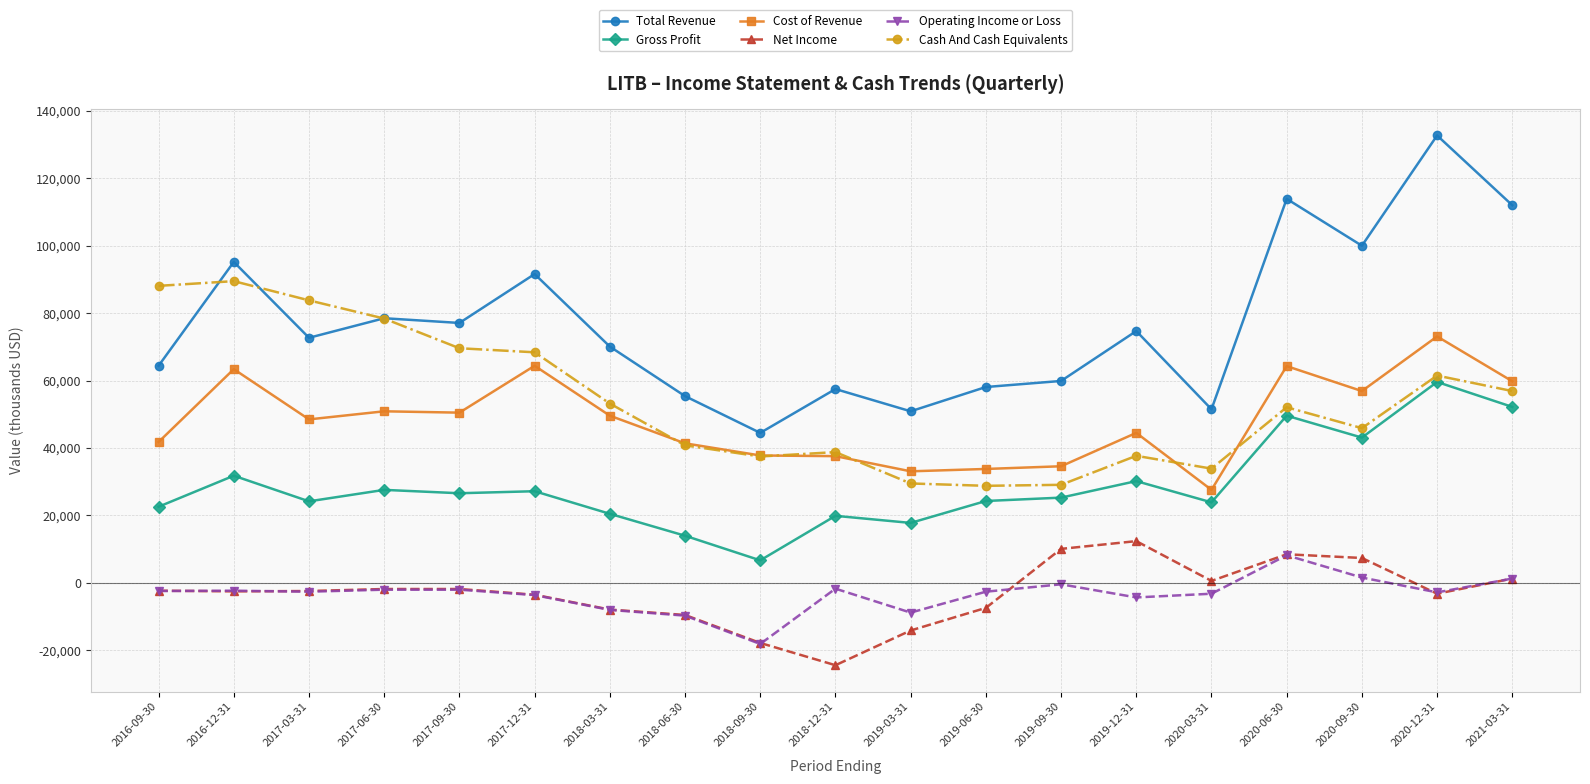

What is the difference between the maximum and minimum values in the Cost of Revenue series?

45500